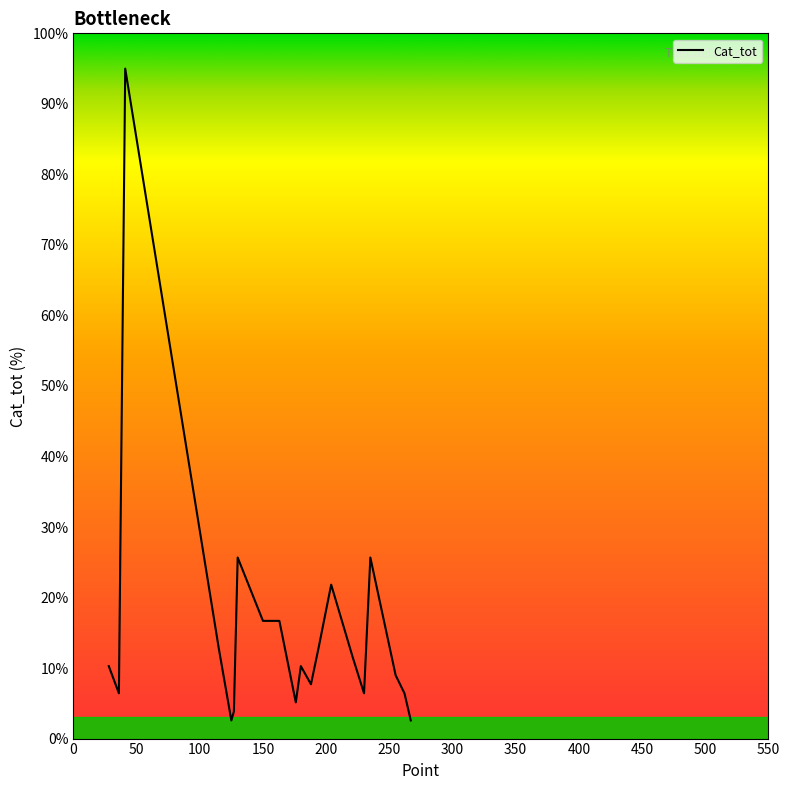

What is the smallest value displayed?

2.6